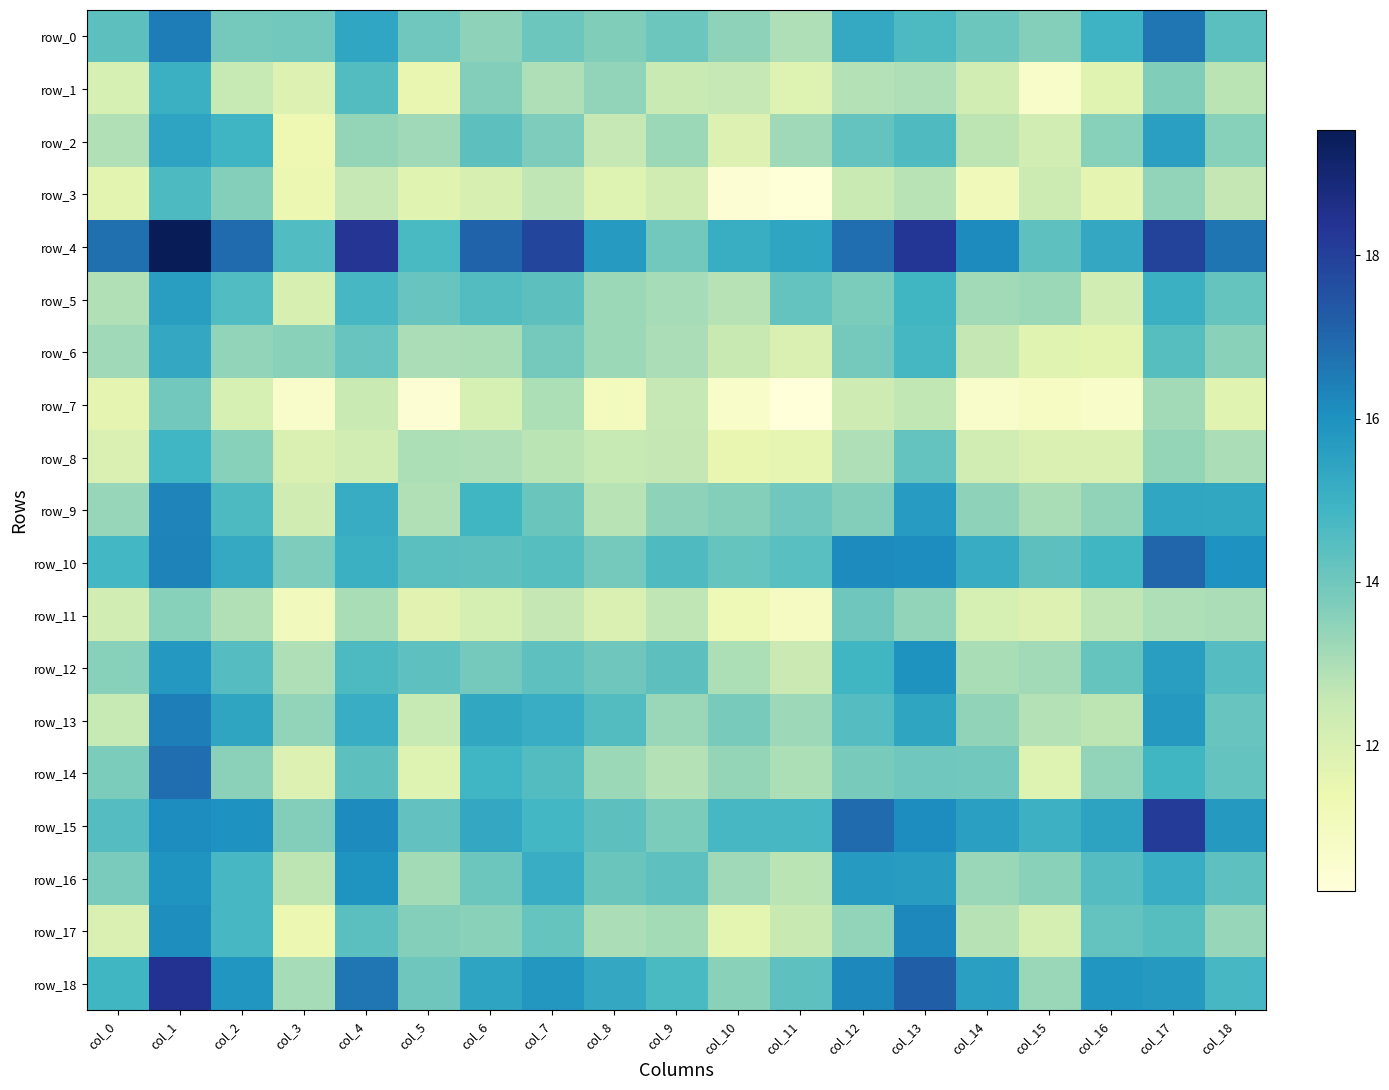

Rank the categories by row_9 value from lowest to highest.

col_3, col_8, col_5, col_15, col_0, col_16, col_9, col_14, col_10, col_12, col_11, col_7, col_2, col_6, col_4, col_18, col_17, col_13, col_1